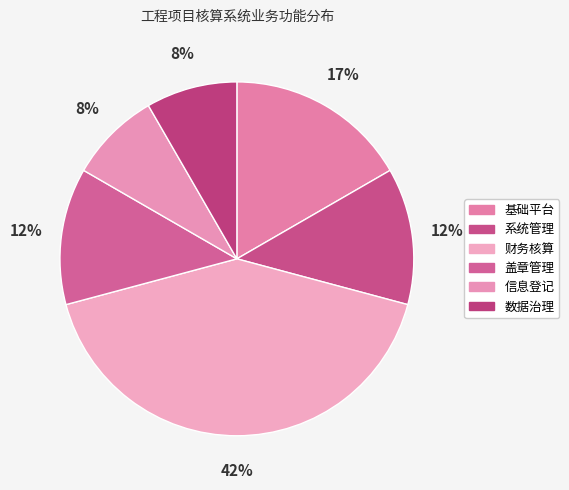

To the nearest percent, what is the combined percentage of 财务核算 and 盖章管理?

54%